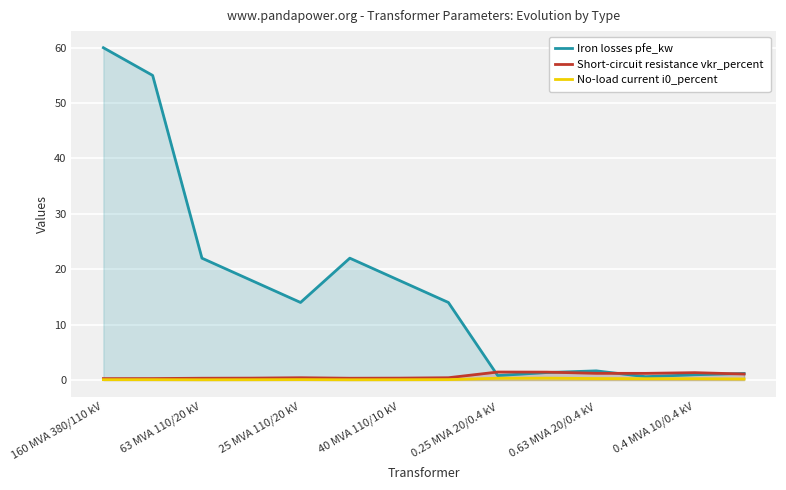

What is the sum of all No-load current i0_percent values?

2.0